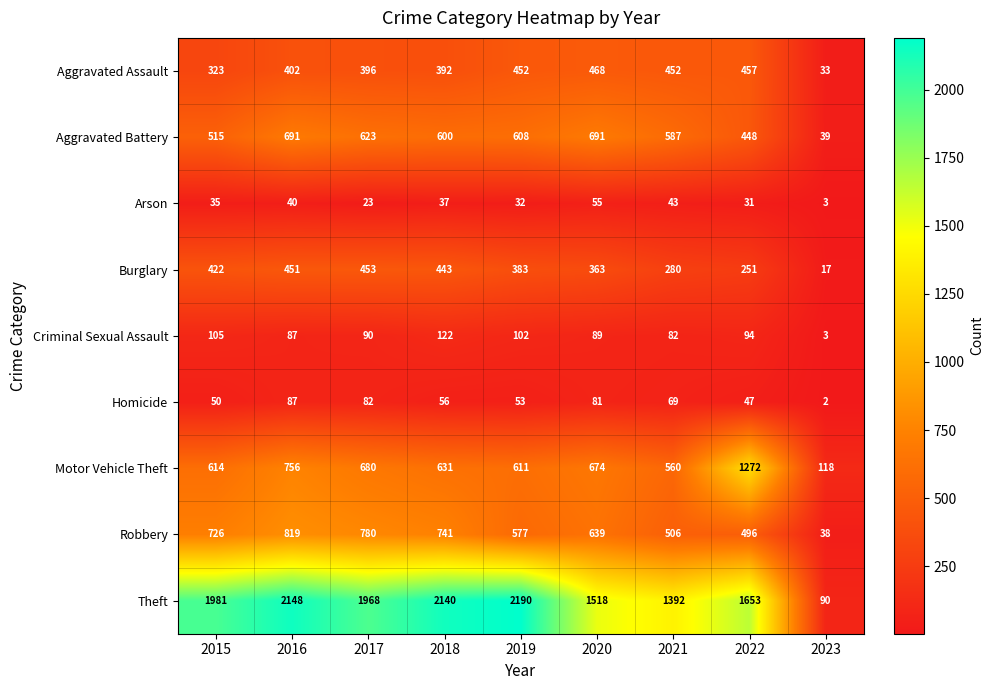

The value of Robbery at 2018 is 741. True or false?

True